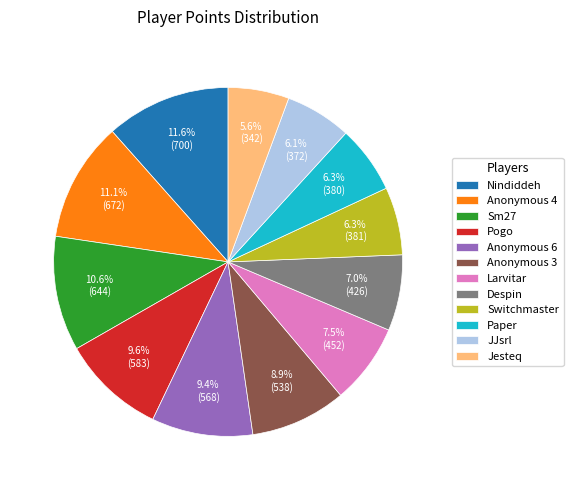

Is there any slice that represents more than half of the pie?

No